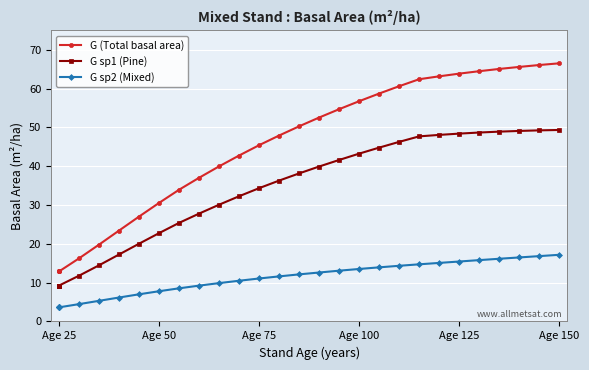

Is this an area chart (filled region under the line)?

No